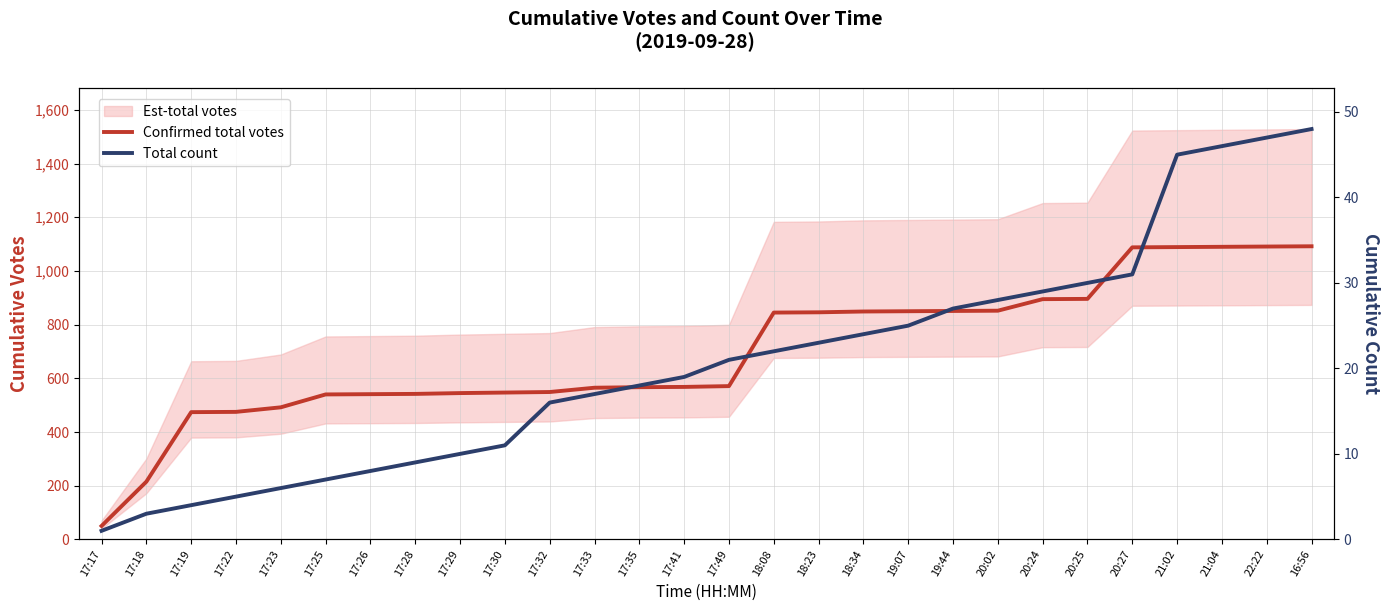

What value does the Confirmed total votes series have at 17:49, to the nearest 50?

550